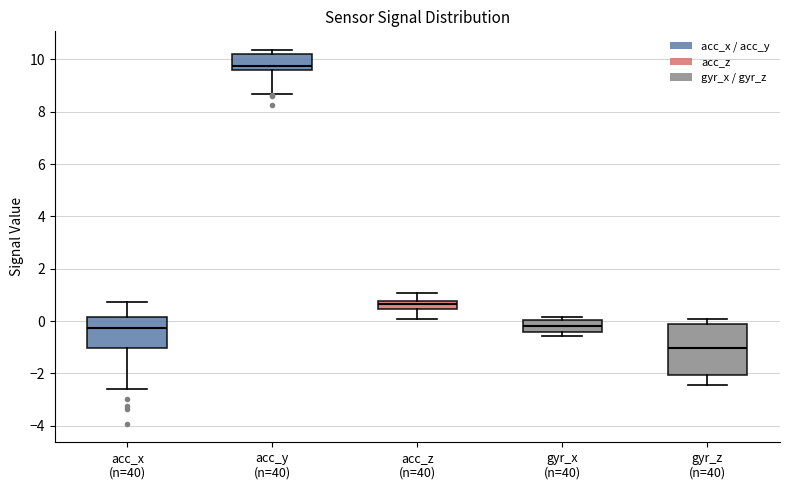

Reading left to right, transcribe this box plot: for each box, give where its median line is, the range the box spans, and where its two whiskers end, as read against the y-axis. The values are not printed on the chart, so give them approximately, as read against the axis.

acc_x (n=40): median -0.2, box -1.0 to 0.2, whiskers -2.6 to 0.8
acc_y (n=40): median 9.8, box 9.6 to 10.2, whiskers 8.6 to 10.4
acc_z (n=40): median 0.6, box 0.4 to 0.8, whiskers 0.0 to 1.0
gyr_x (n=40): median -0.2, box -0.4 to 0.0, whiskers -0.6 to 0.2
gyr_z (n=40): median -1.0, box -2.0 to -0.2, whiskers -2.4 to 0.0